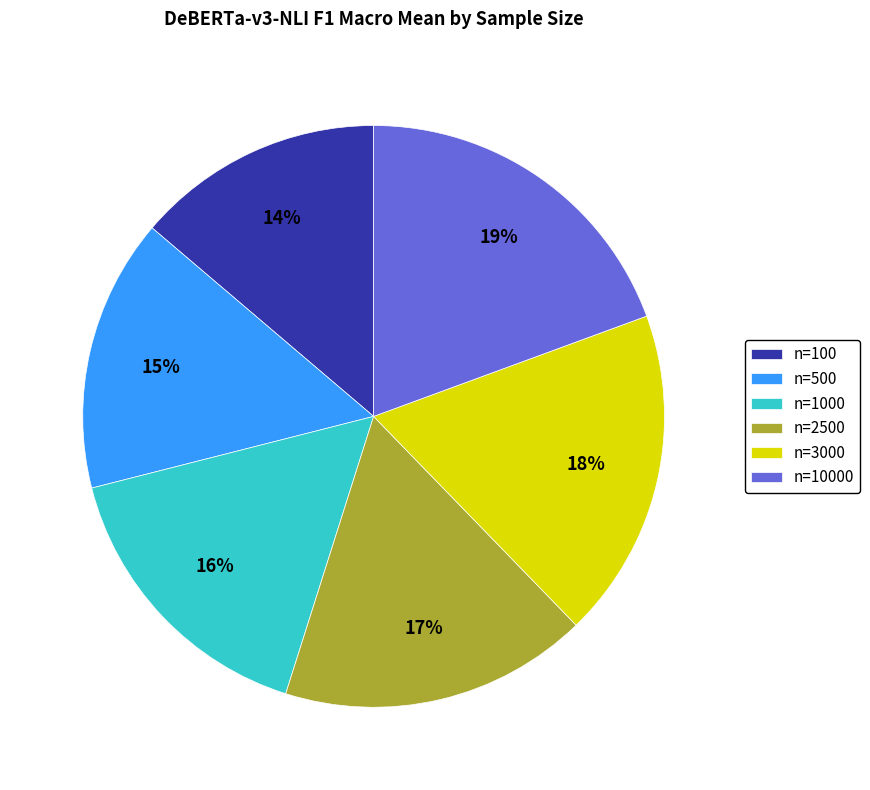

Is there any slice that represents more than half of the pie?

No